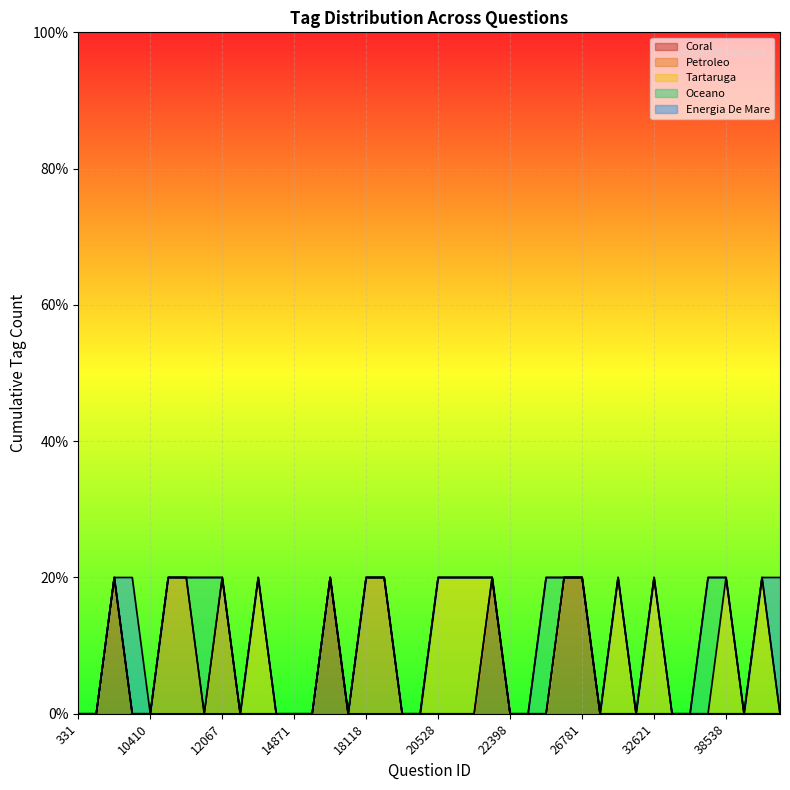

At which category is the sum across all series the highest?

1793